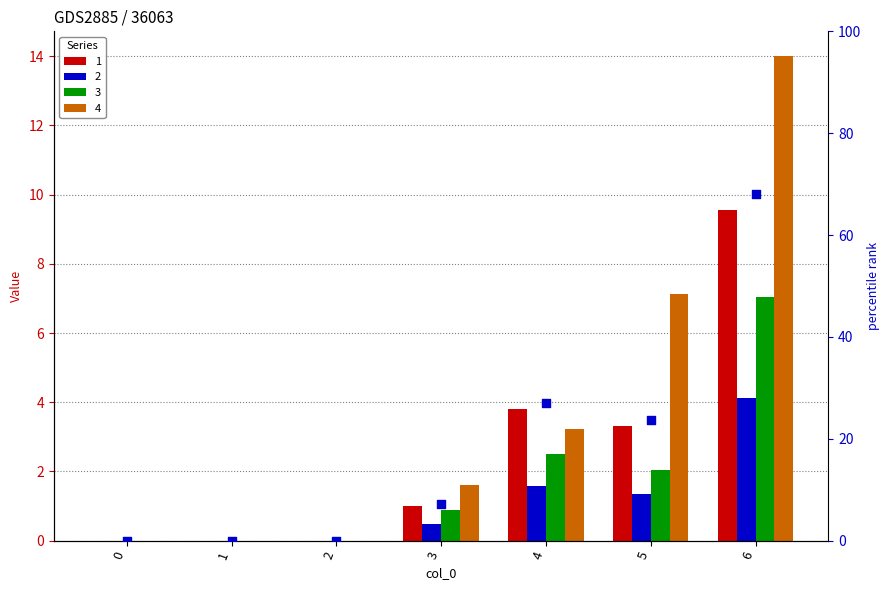

What is the change in value from 2 to 5?

+23.7